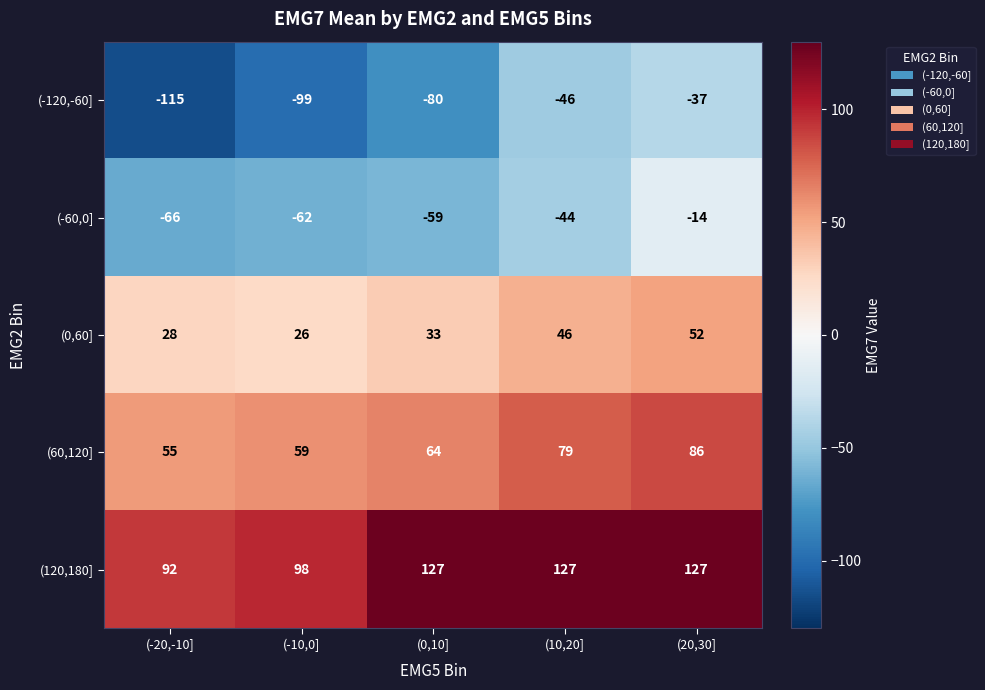

True or false: (120,180] has a value of 167 at (20,30].

False